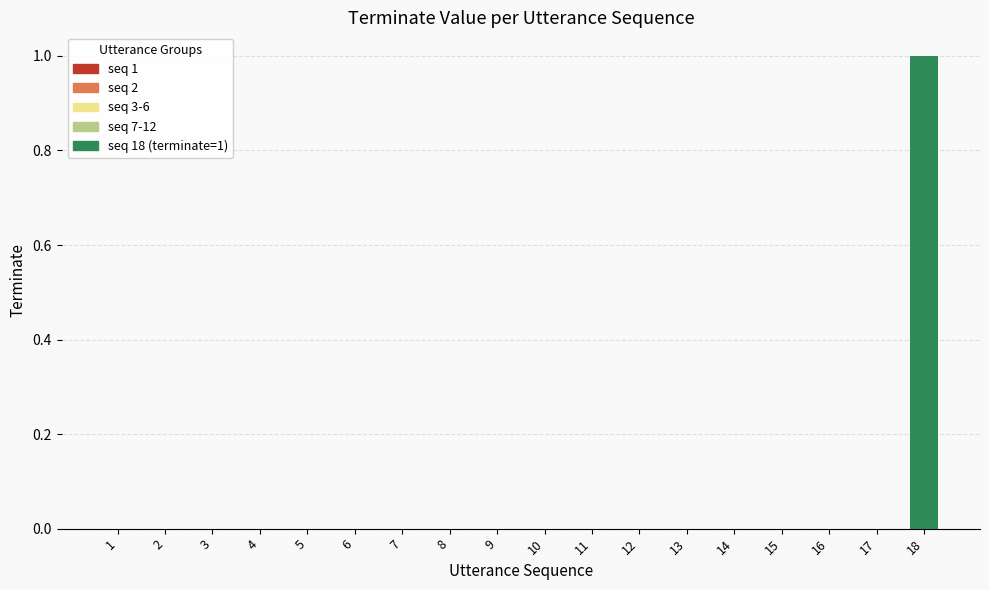

Is it true that the value at 7 is 0?

True